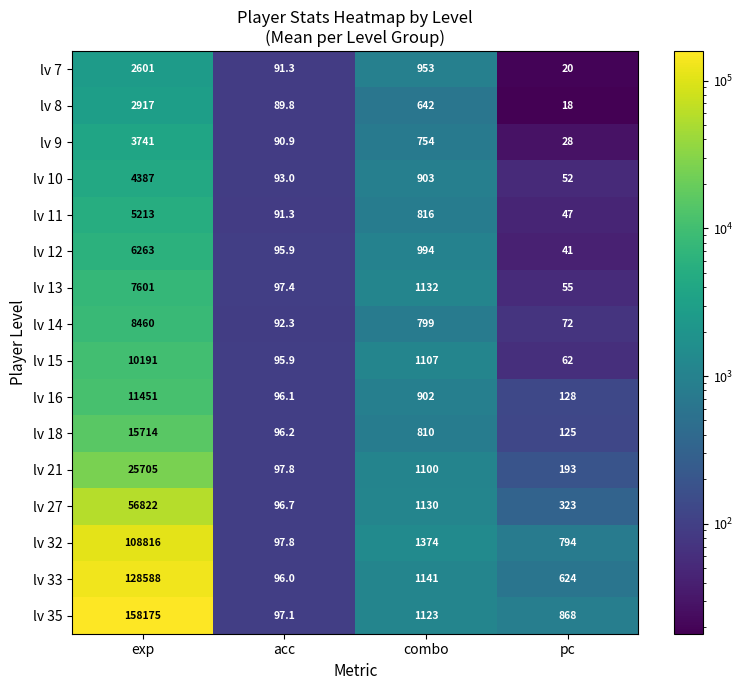

Is it true that lv 27 equals 384.2 at combo?

False